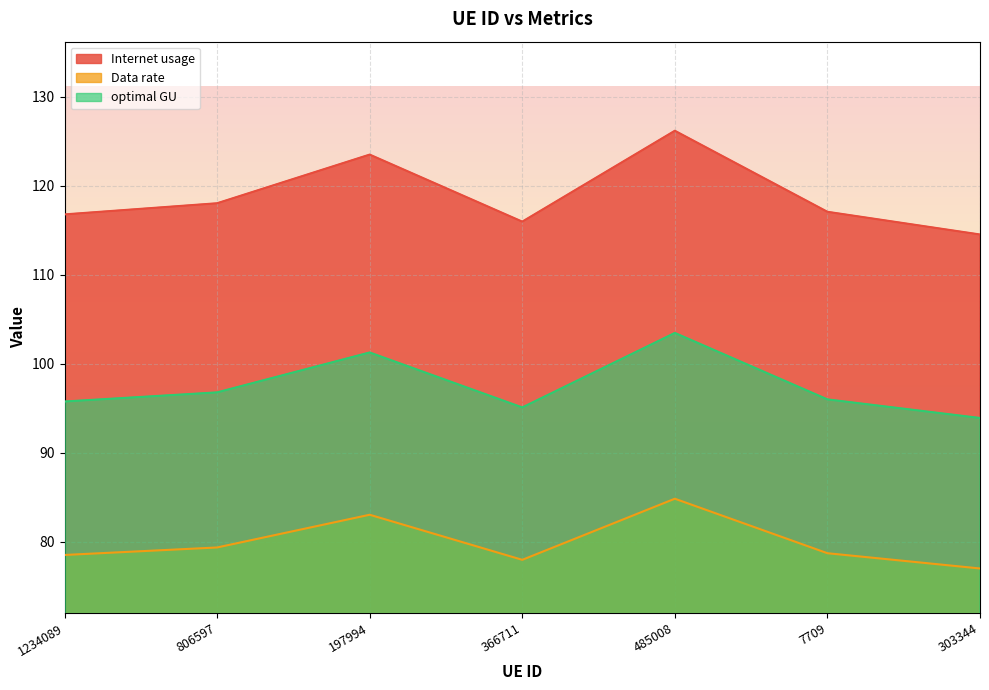

Which category has the highest value in the Data rate series?

485008